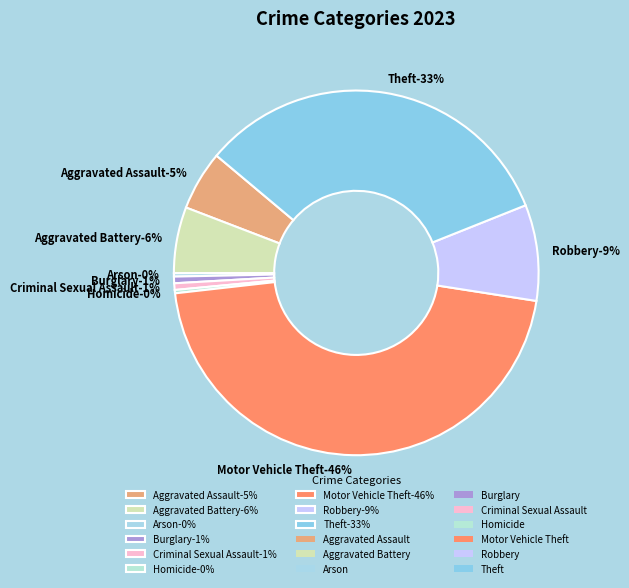

To the nearest percent, what is the average slice percentage?

11%